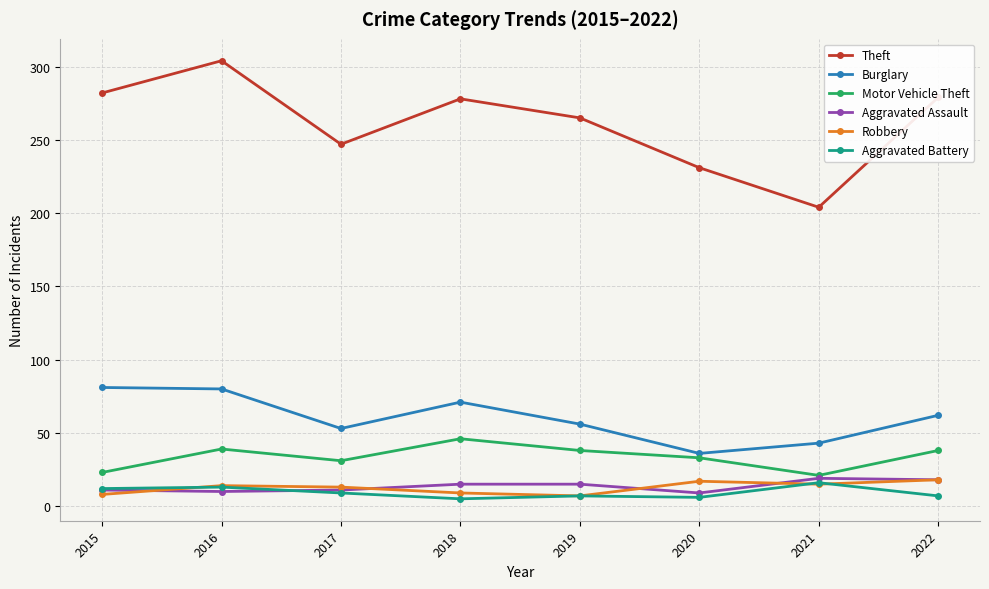

What is the difference between the maximum and second lowest values in the Robbery series?

10